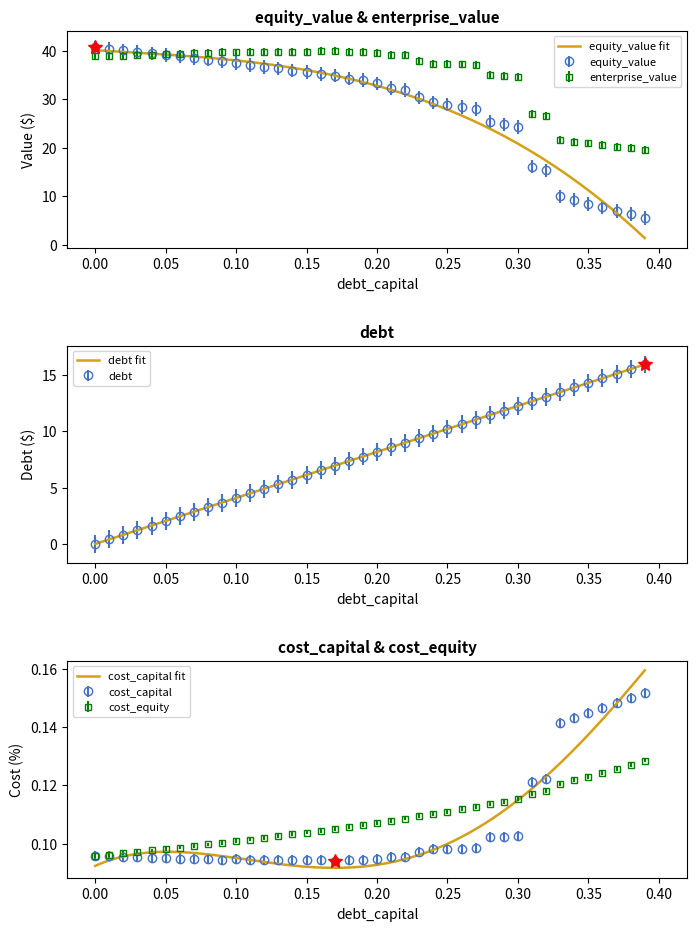

Where do equity_value and debt first cross each other?

0.32 and 0.33